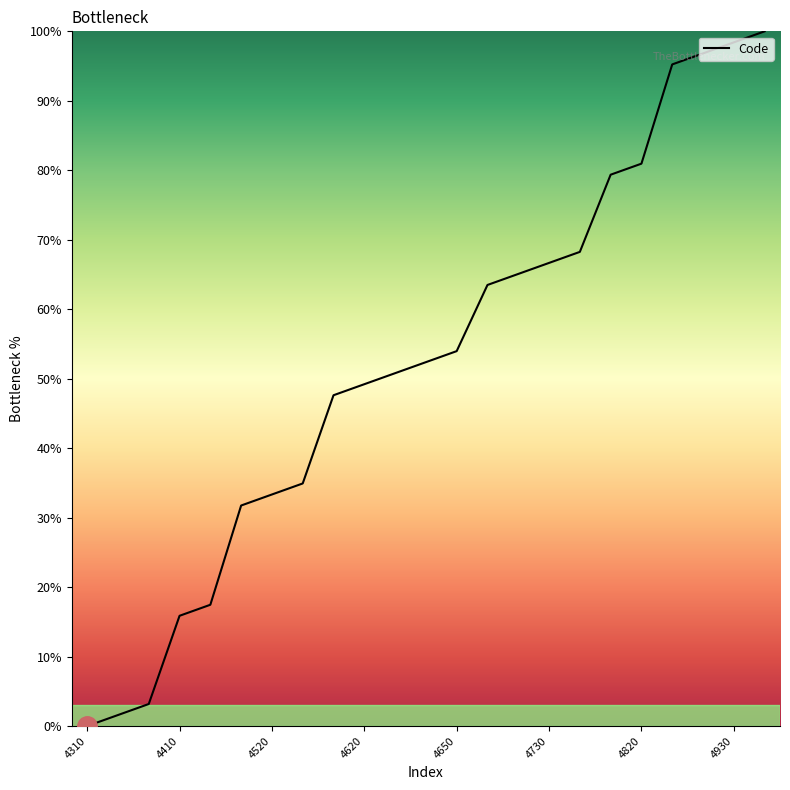

What is the difference between the maximum and minimum values?

100.0